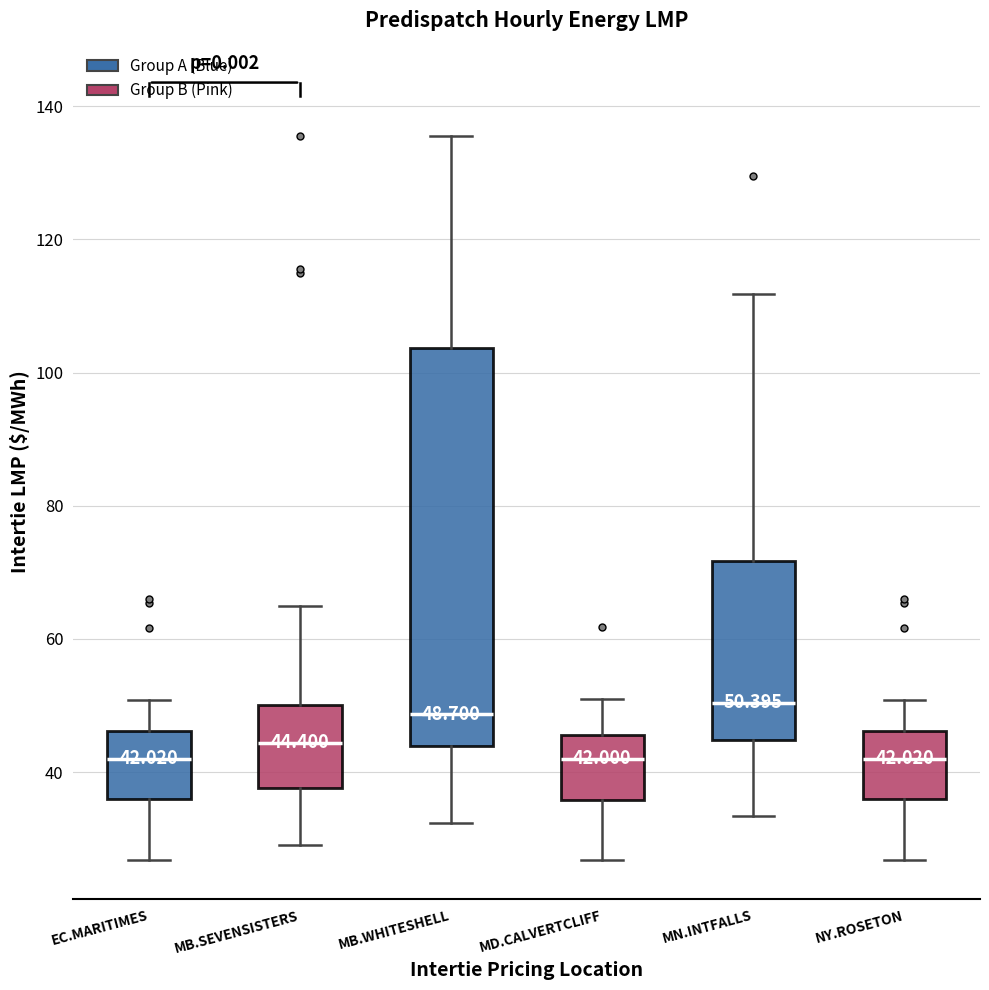

Which box is the tallest, from its lower edge to its upper edge?

MB.WHITESHELL